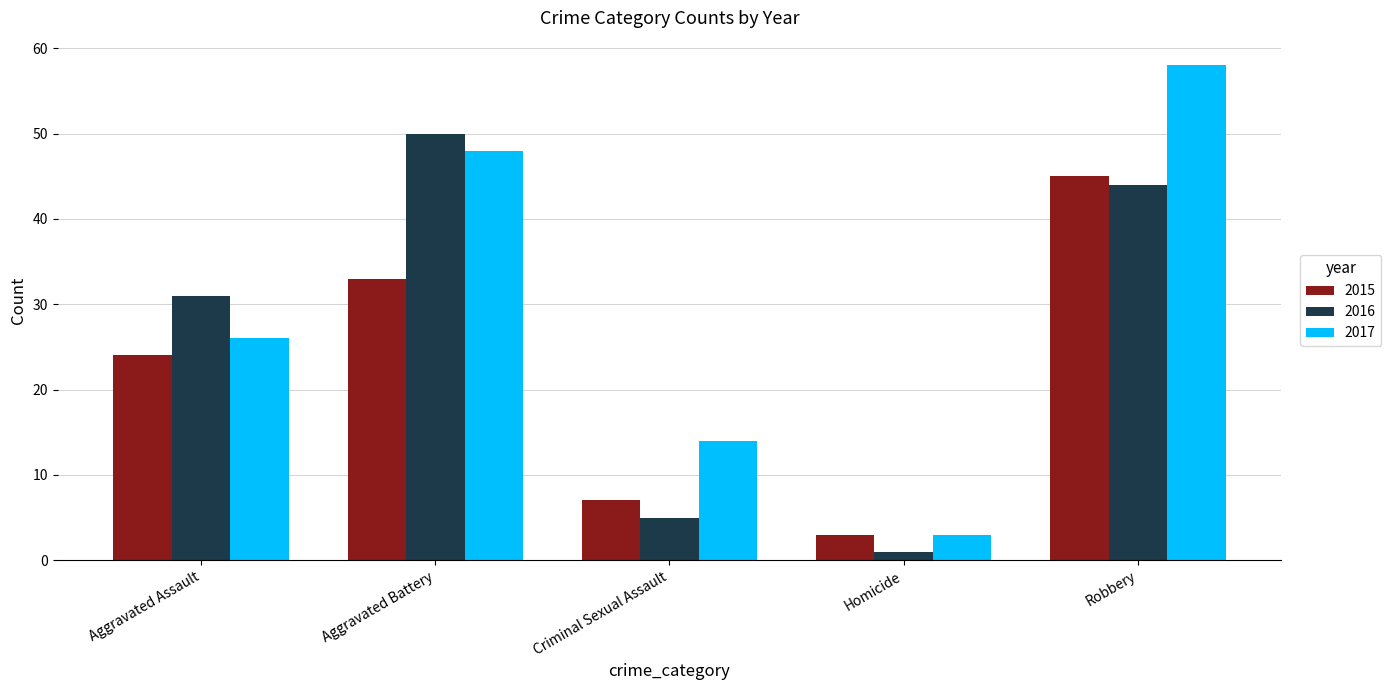

List the series in order of their peak value, lowest first.

2015, 2016, 2017